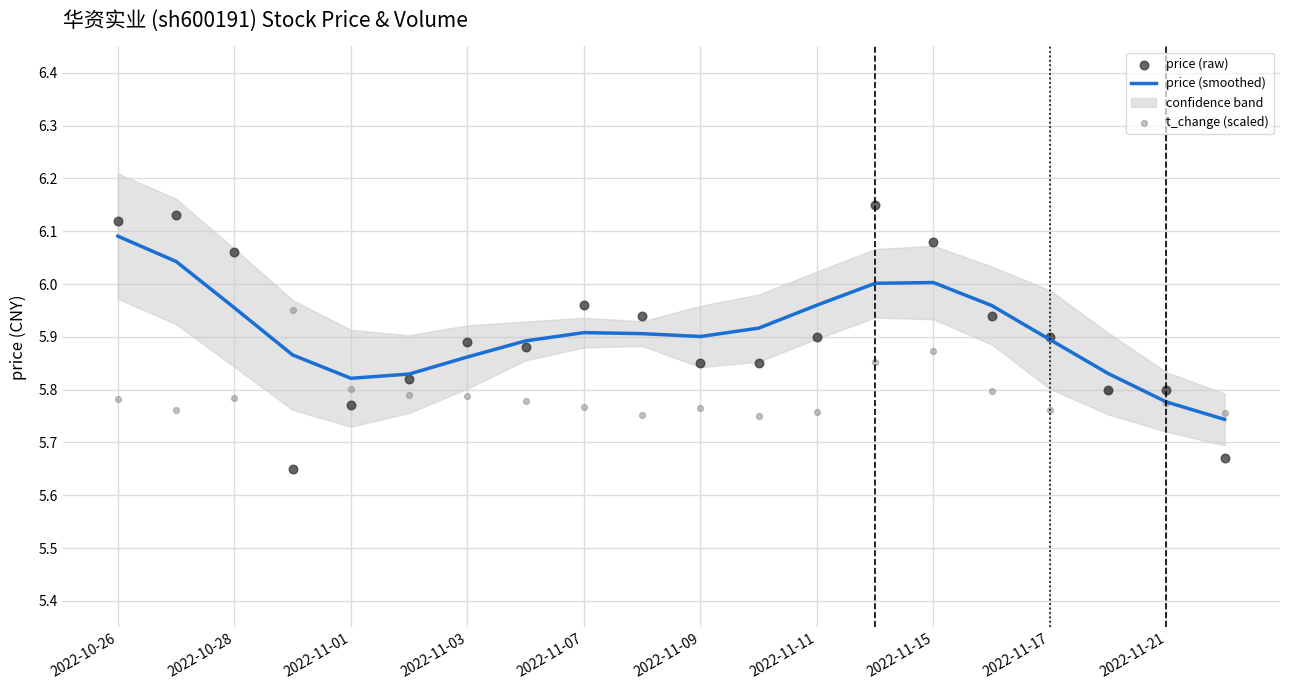

Which series has the largest total across all categories?

price (smoothed)